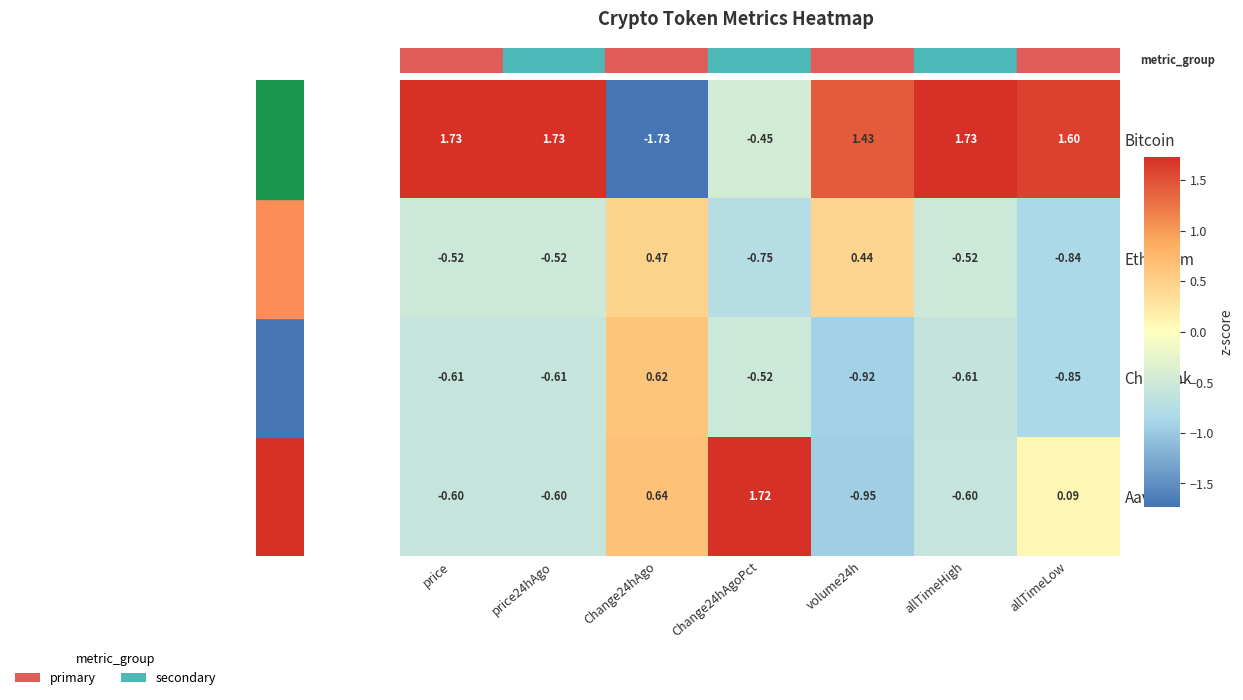

Which series has the largest range (max minus min)?

Bitcoin